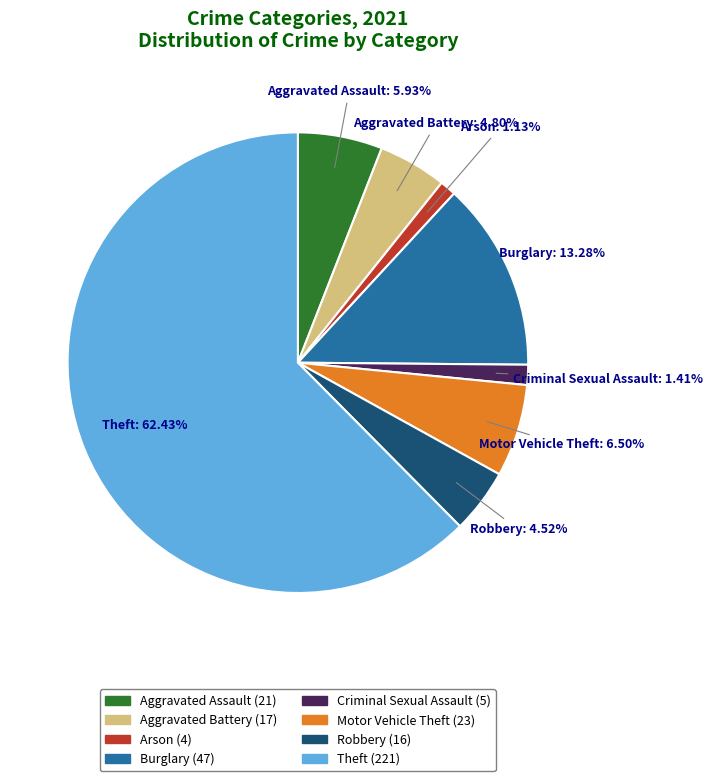

To the nearest percent, what portion does Aggravated Battery represent?

5%